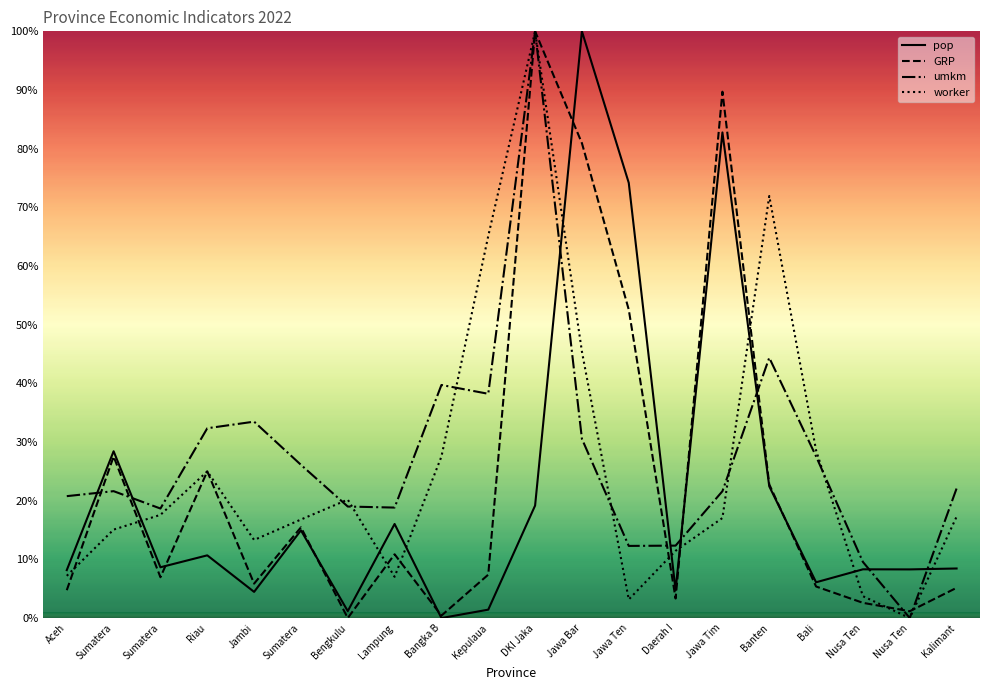

How many values in the GRP series are below 7?

10